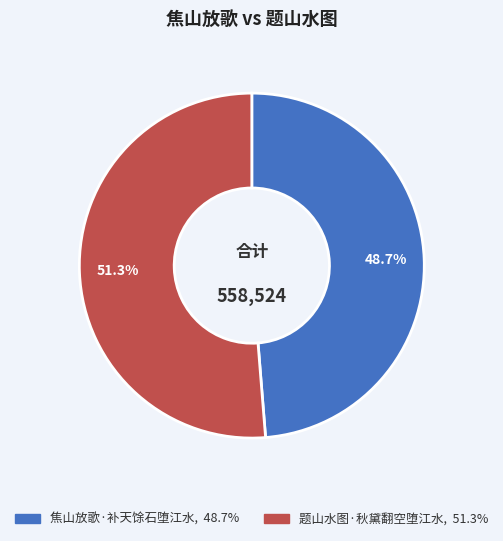

Is it true that 题山水图·秋黛翻空堕江水 is 51% of the pie?

True